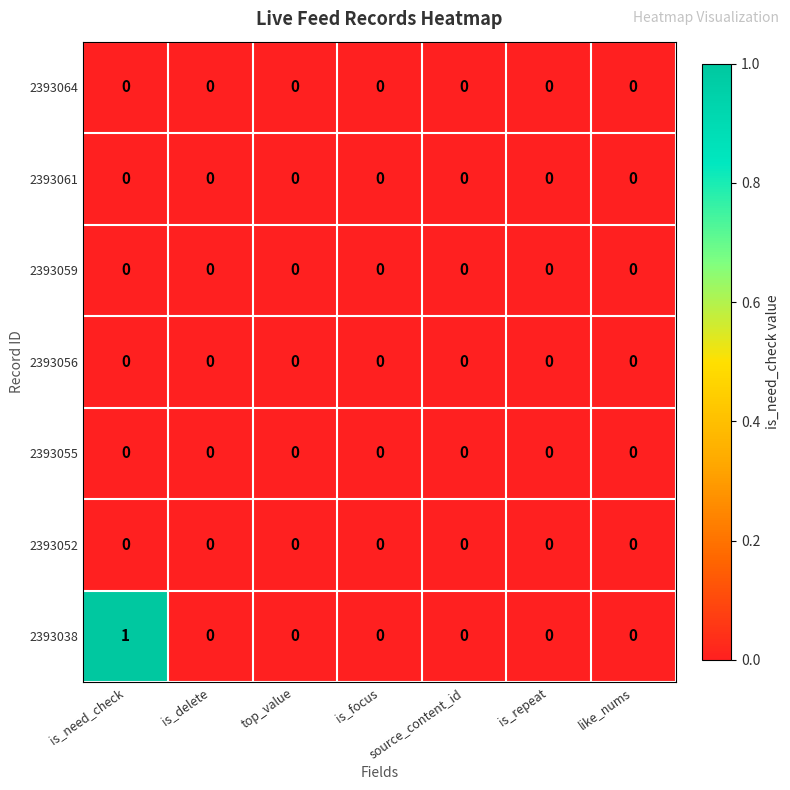

Which series has the widest spread of values?

2393038